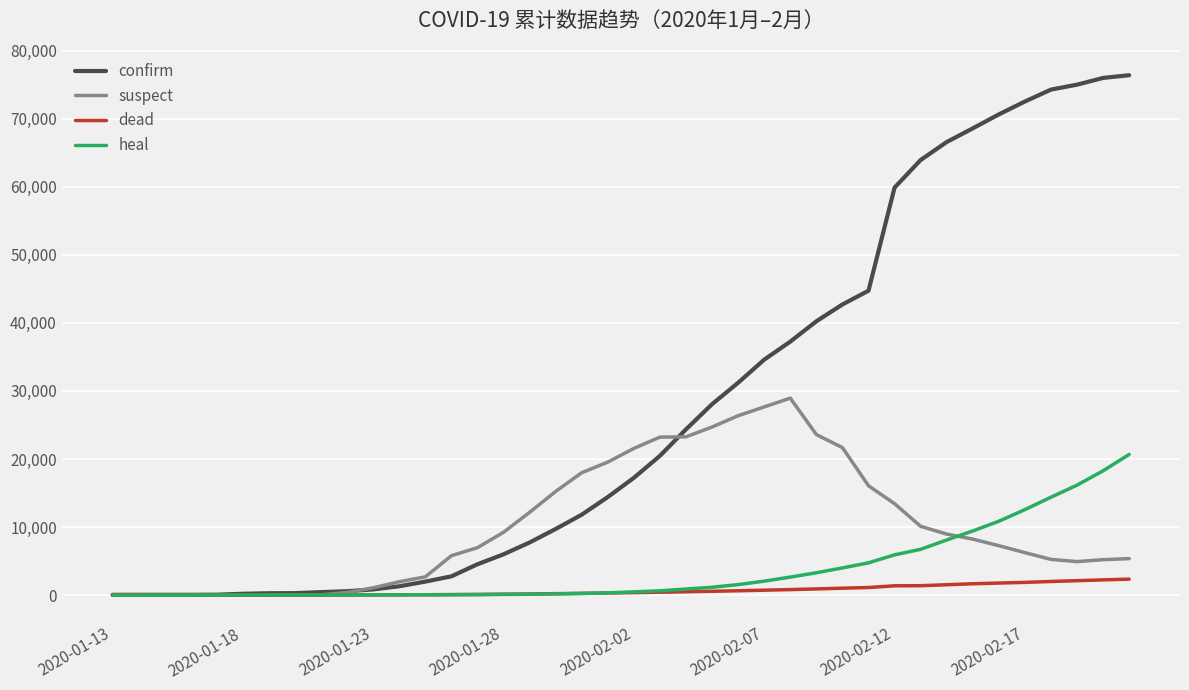

List the series in order of their peak value, lowest first.

dead, heal, suspect, confirm